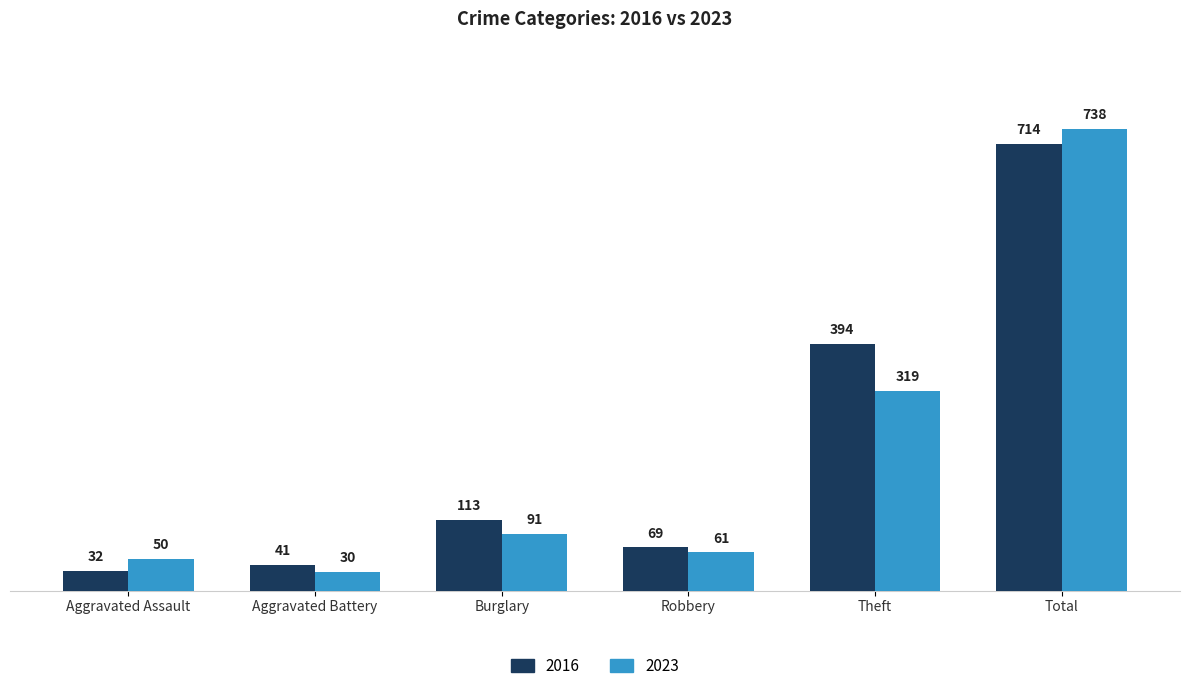

What are all the series names shown in the legend?

2016, 2023